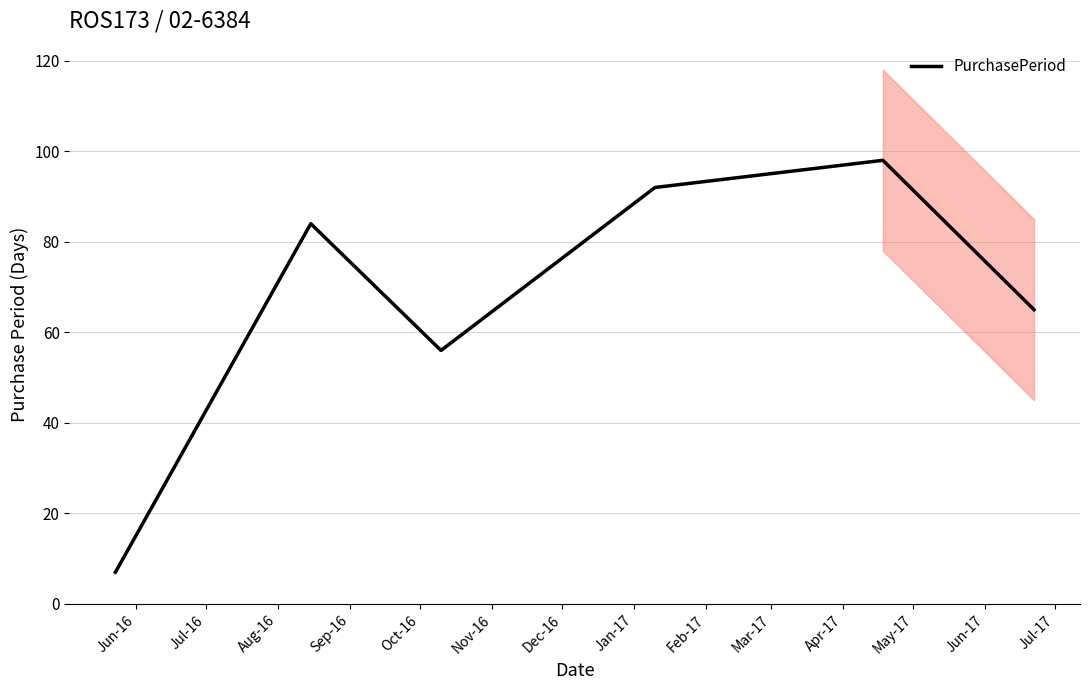

Which category has the lowest value across all series?

Jun-16